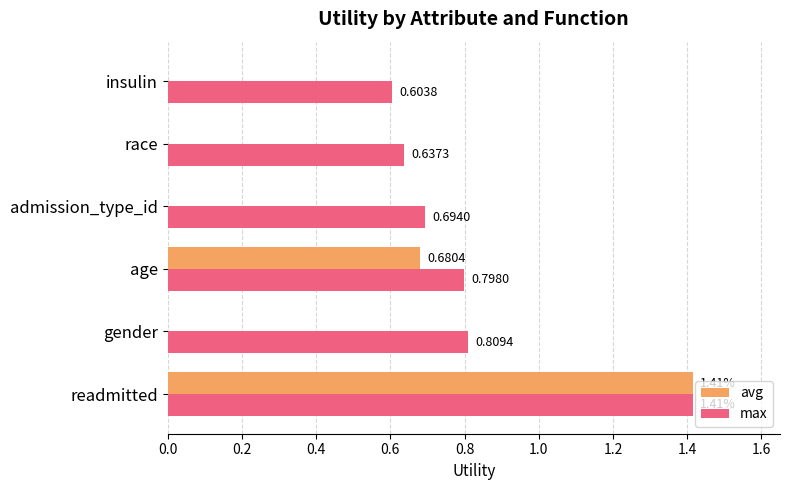

Which series changed the most between readmitted and age?

avg